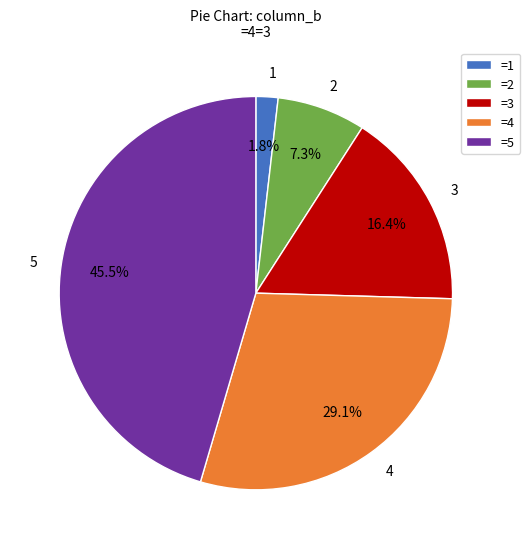

Does any single category account for the majority?

No